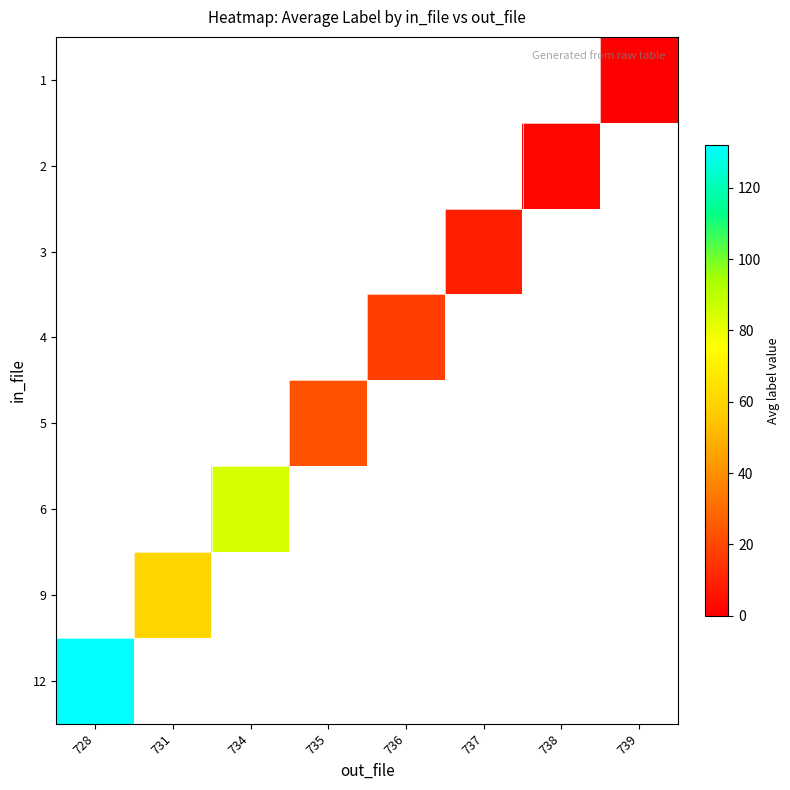

List the series in order of their overall mean, highest first.

1, 2, 3, 4, 5, 6, 9, 12